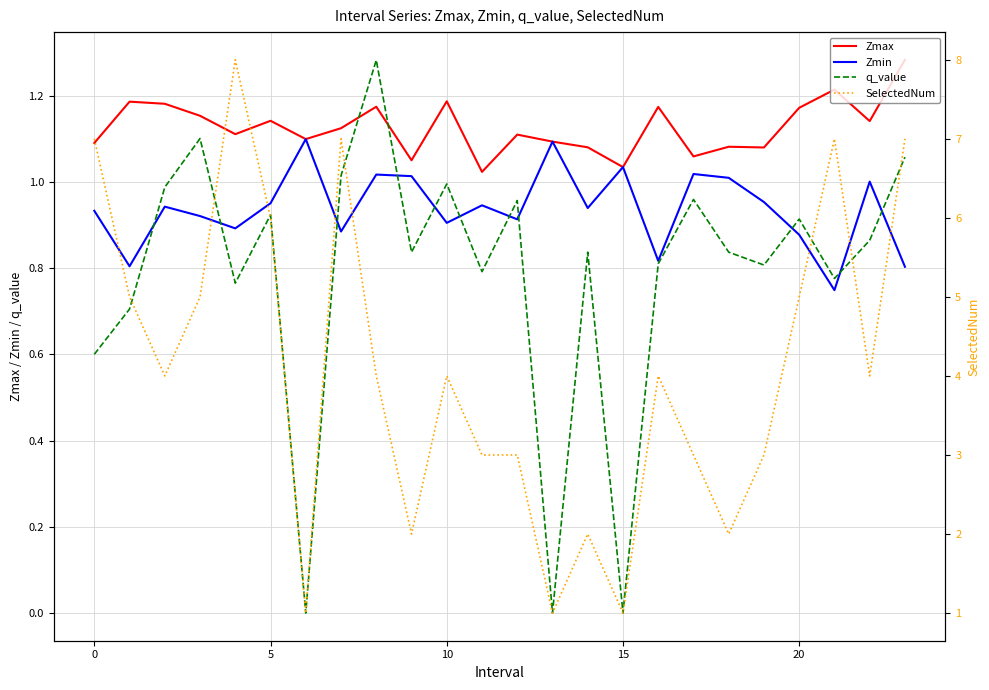

The Zmin series shows 0.3 at 10. True or false?

False